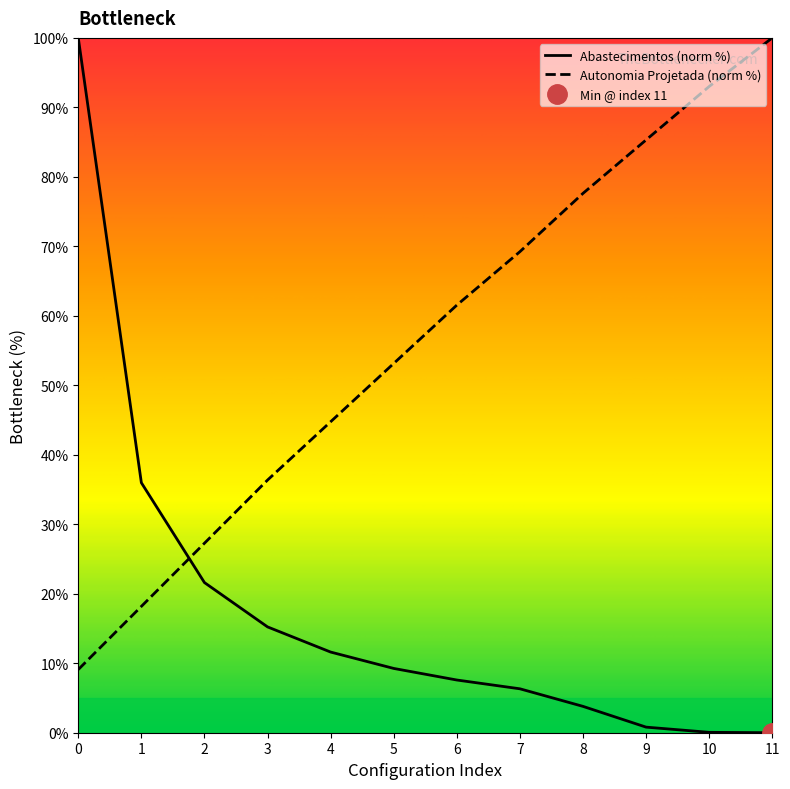

Is the value of Abastecimentos (norm %) at 11 greater than the value of Autonomia Projetada (norm %) at 10?

No